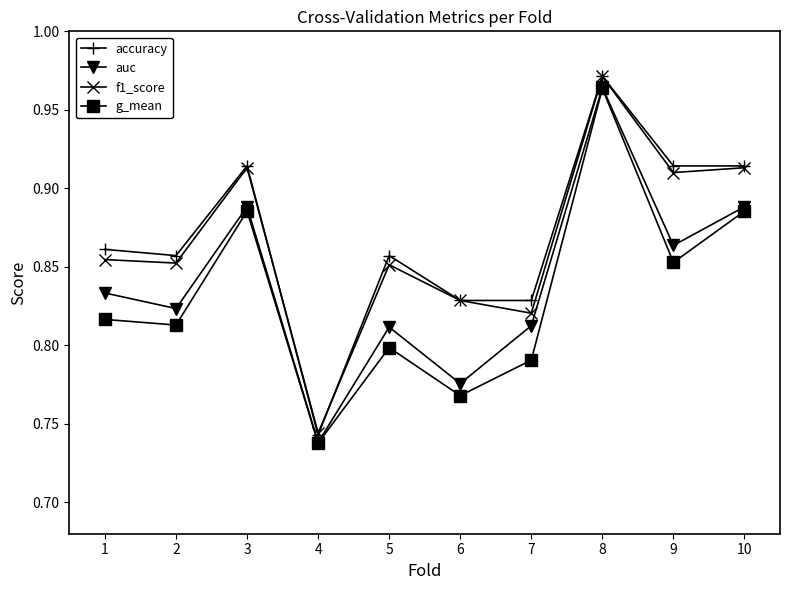

Does the chart have visible grid lines?

No